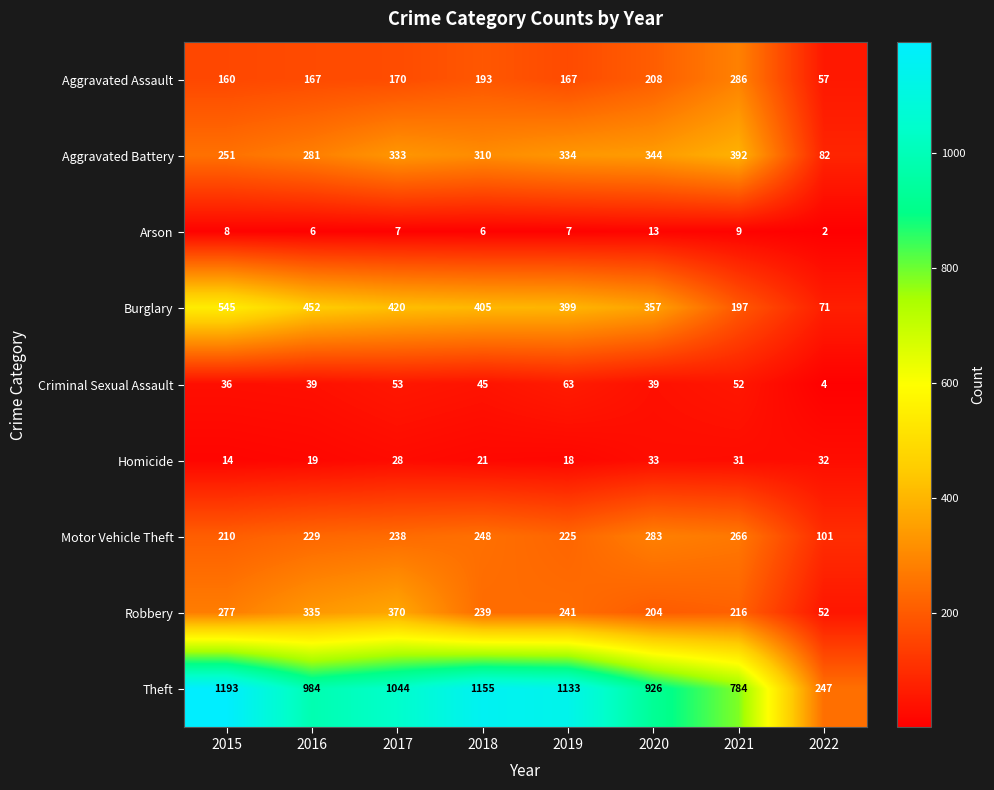

What is the sum of the Robbery values at 2021 and 2019?

457